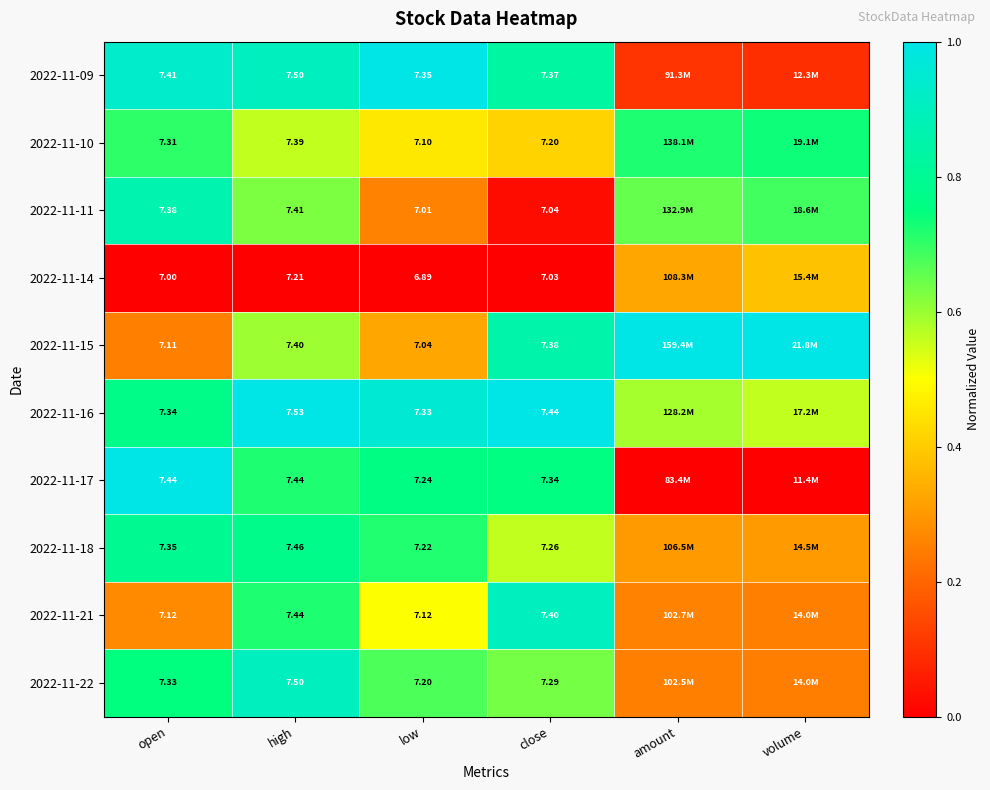

Is the value of 2022-11-14 at low greater than the value of 2022-11-11 at high?

No